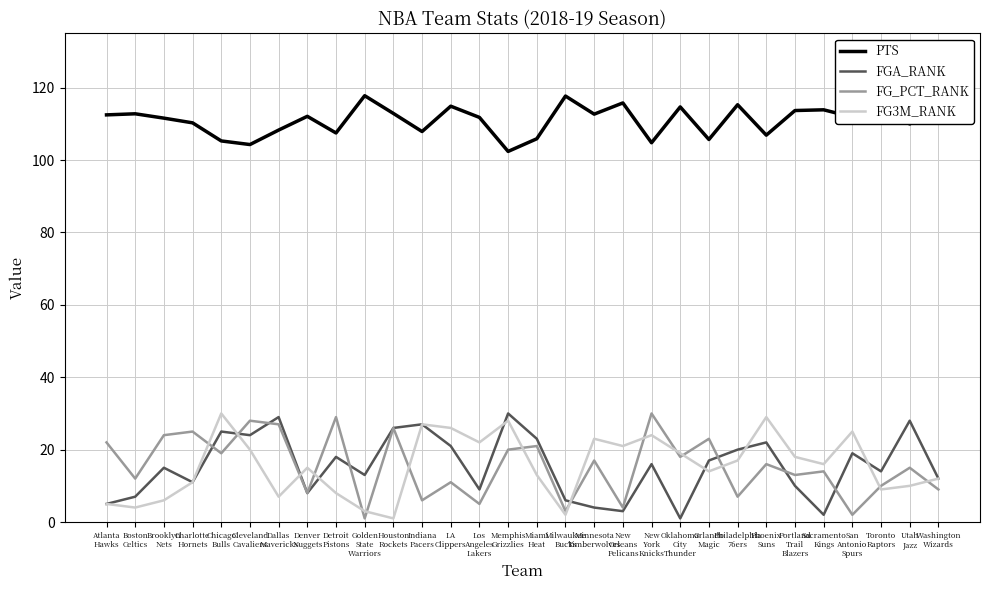

The value of PTS at LA
Clippers is 114.9. True or false?

True